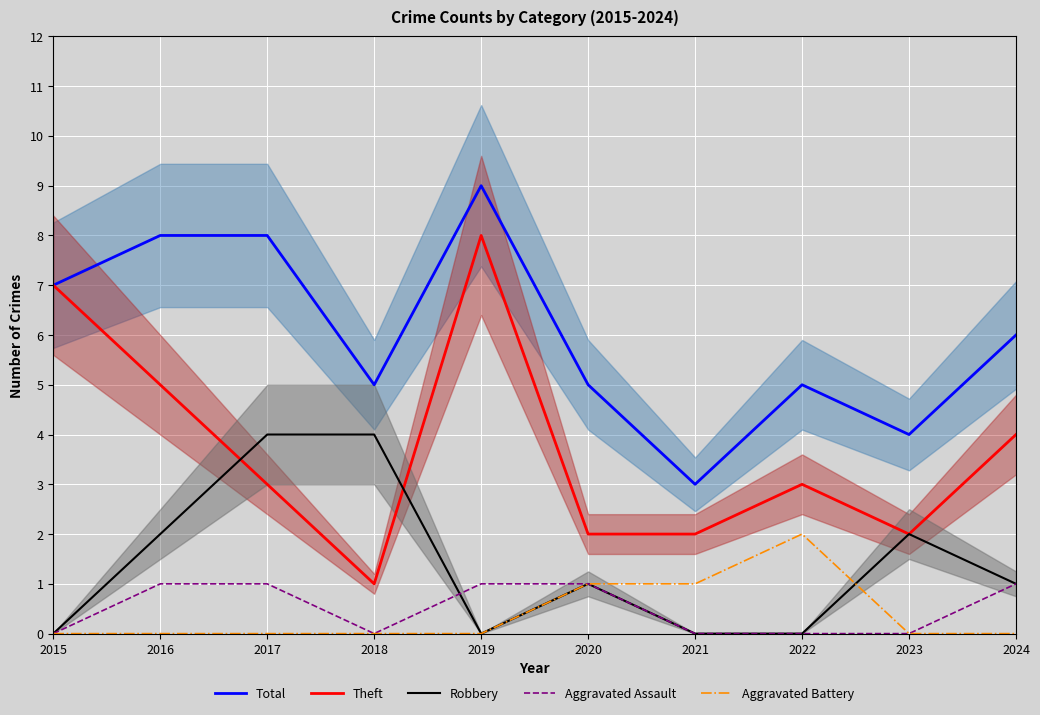

Which has a higher value, 2017 or 2020?

2017